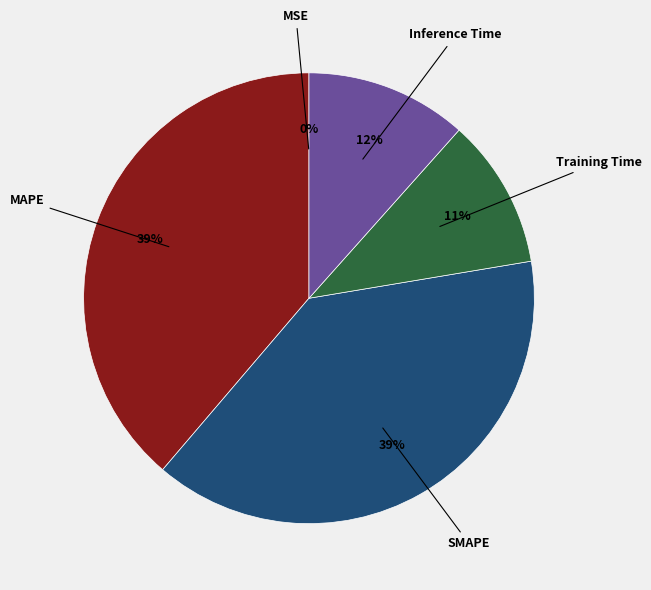

Between SMAPE and Training Time, which is larger?

SMAPE